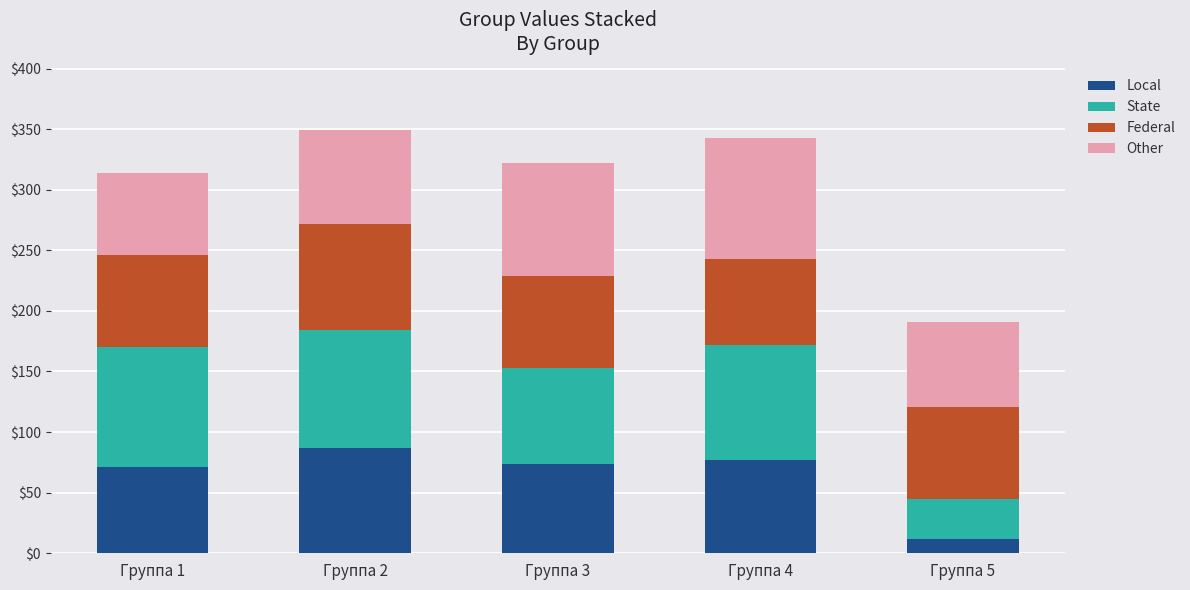

What is the sum of all Local values?

321